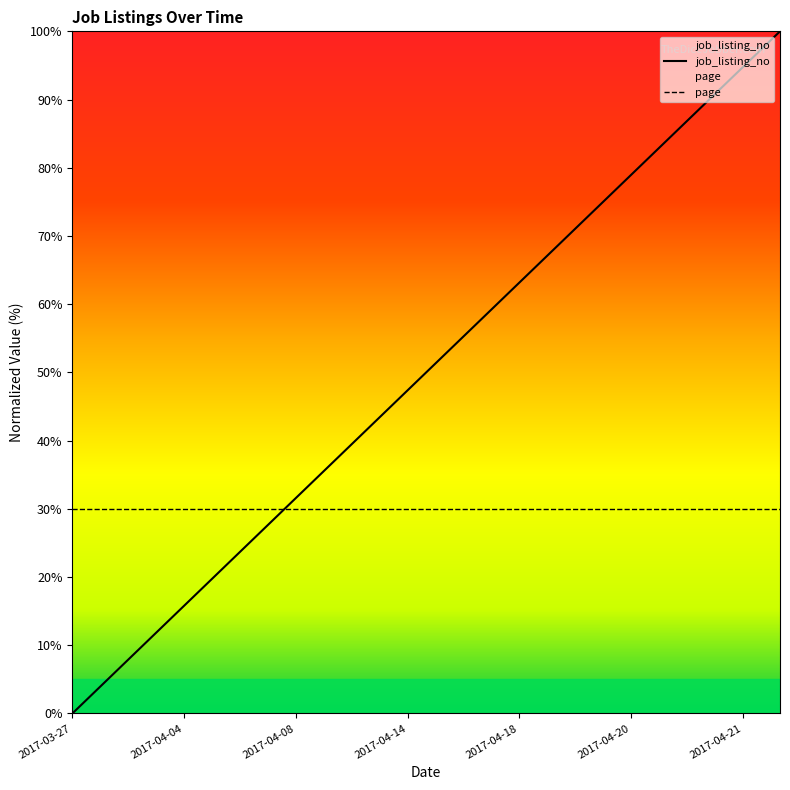

Which category has the lowest value across all series?

2017-03-27